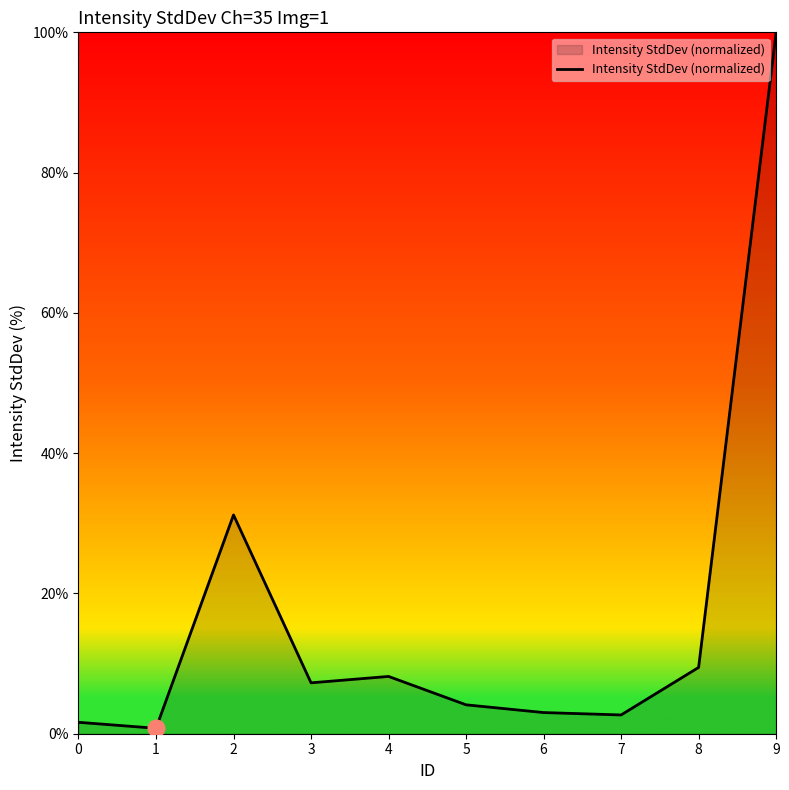

What is the minimum value shown in the chart?

0.8